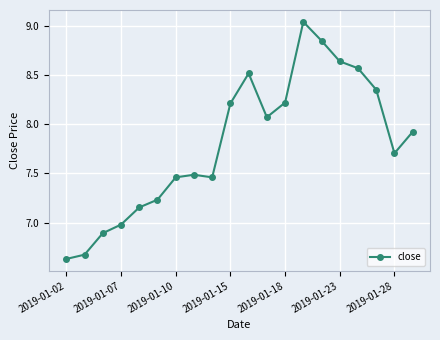

What is the sum of all values?

156.0